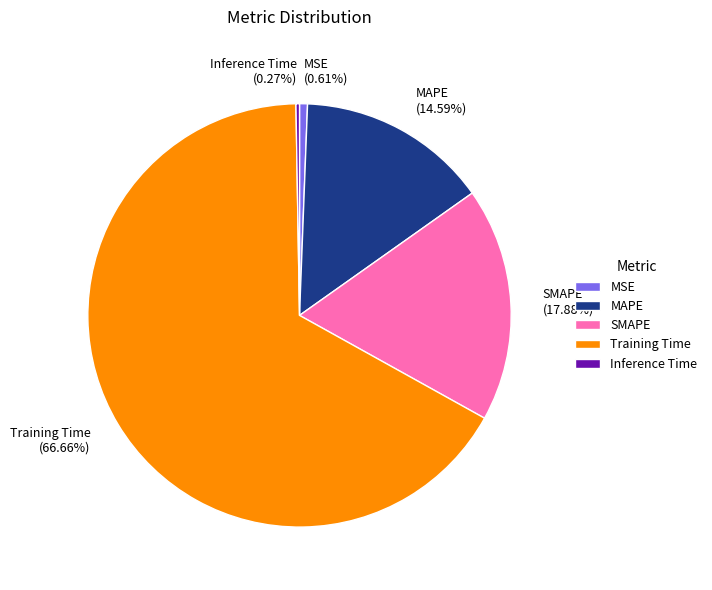

What percentage is the MAPE slice, to the nearest percent?

15%